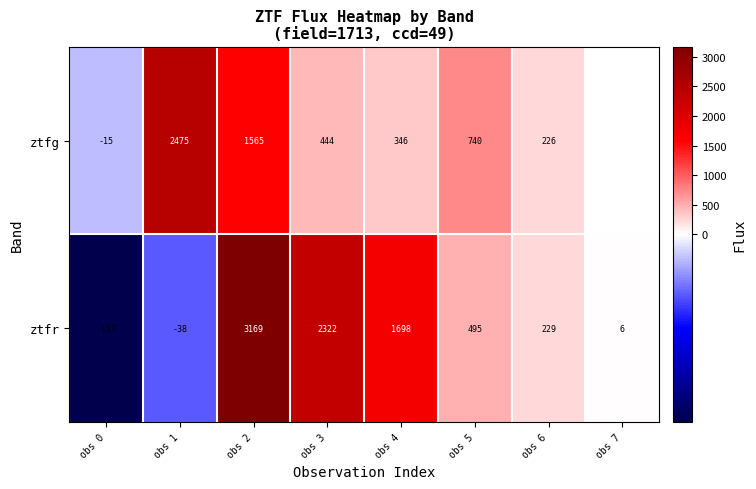

Count the number of categories in the chart.

8